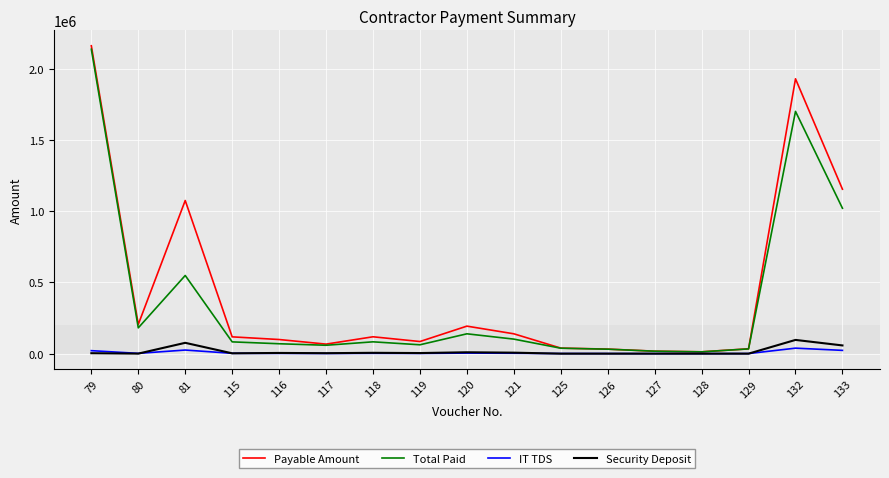

What is the maximum value shown in the chart?

2162259